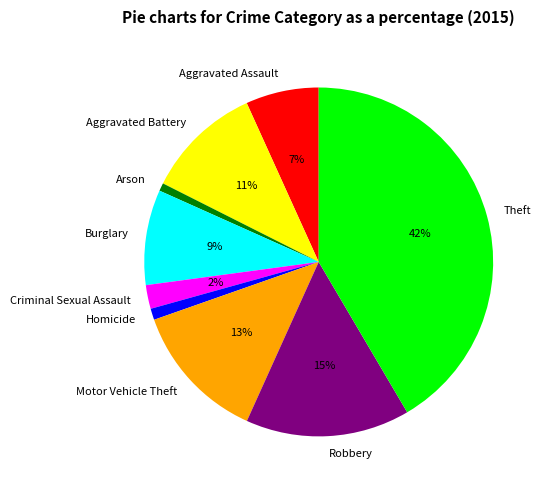

Which category has the biggest portion of the pie?

Theft